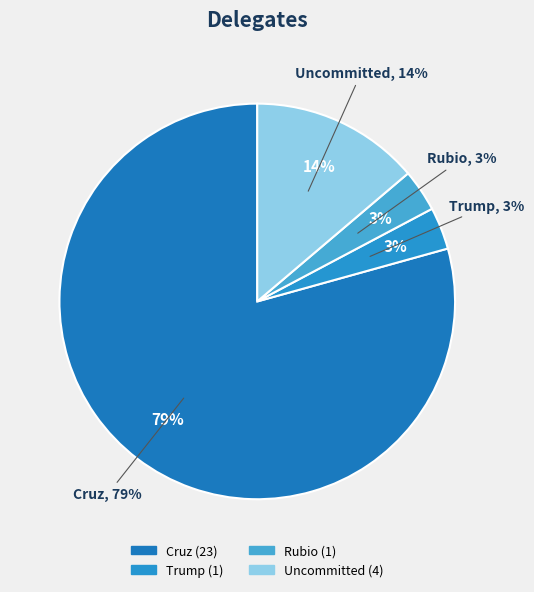

To the nearest percent, what percentage of the pie is Uncommitted?

14%